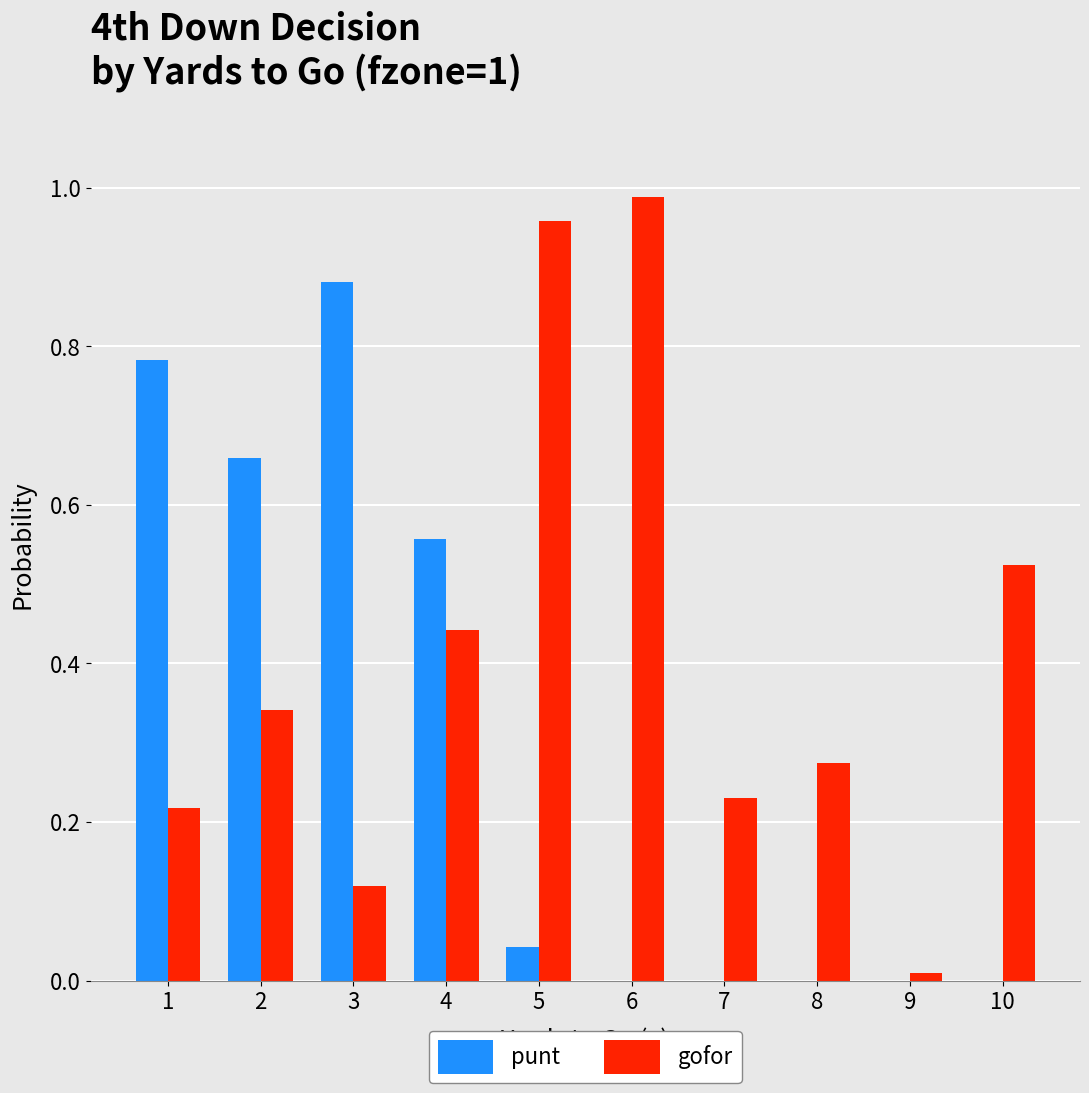

Count the number of data series in this chart.

2